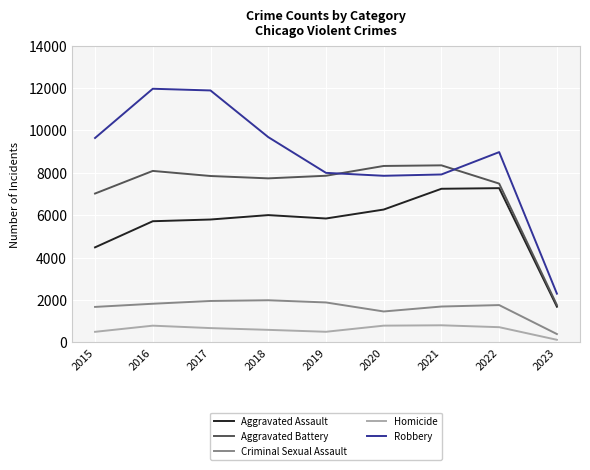

True or false: Criminal Sexual Assault and Aggravated Battery intersect in this chart.

False